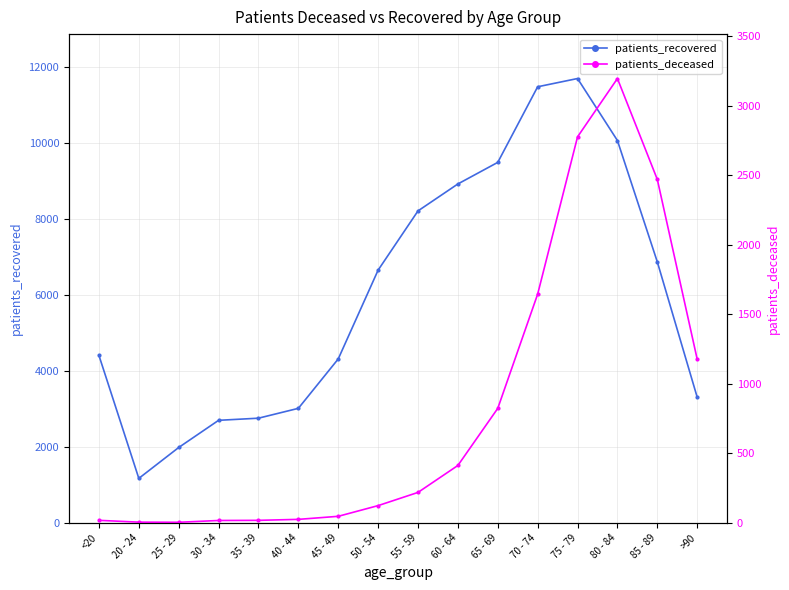

What is the minimum value for patients_deceased?

3